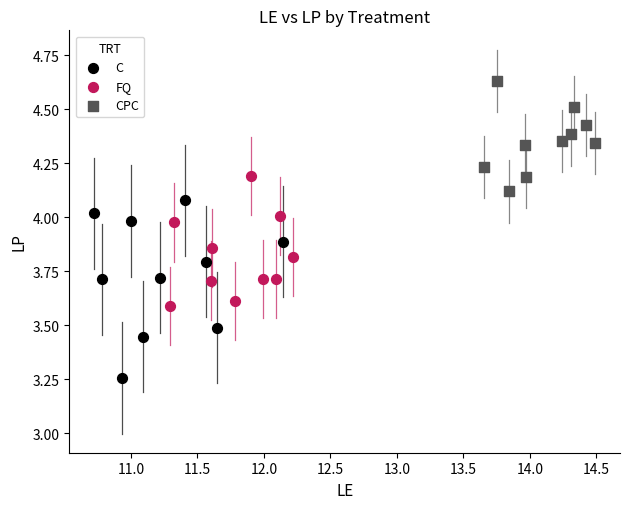

Which series reaches the maximum Y coordinate?

CPC